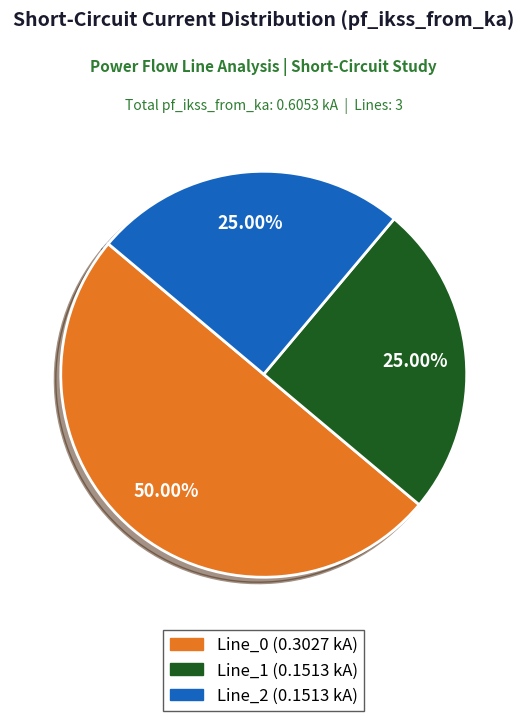

Combined, do Line_0 and Line_1 account for over 50%?

Yes